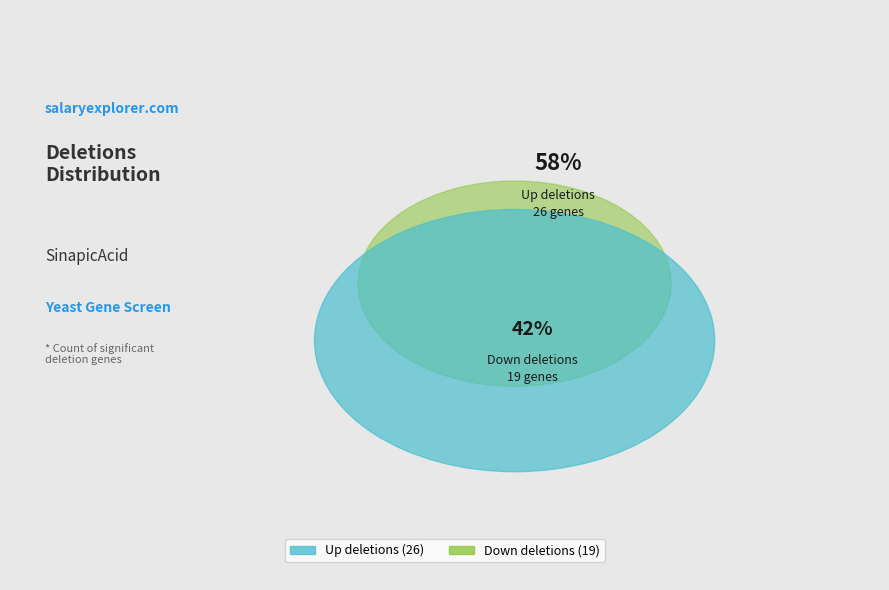

To the nearest percent, what is the difference between the Significant_up_deletions and Significant_down_deletions slice percentages?

16%